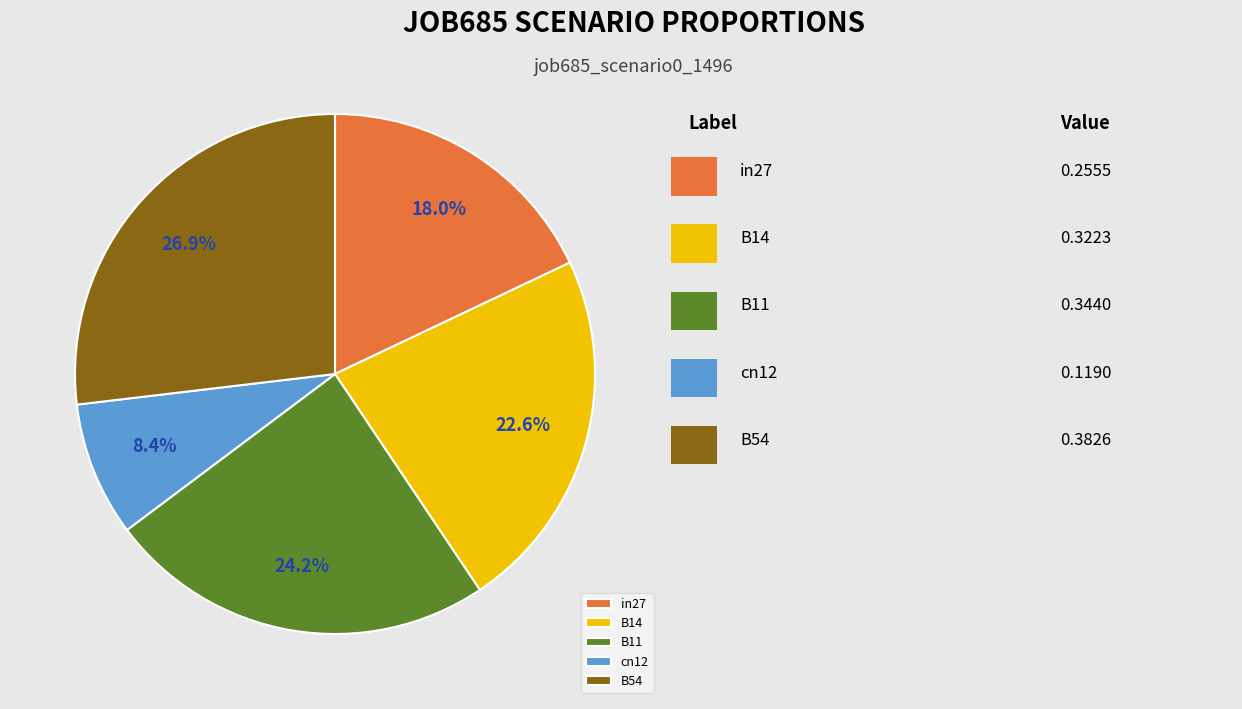

True or false: cn12 accounts for 8% of the total.

True